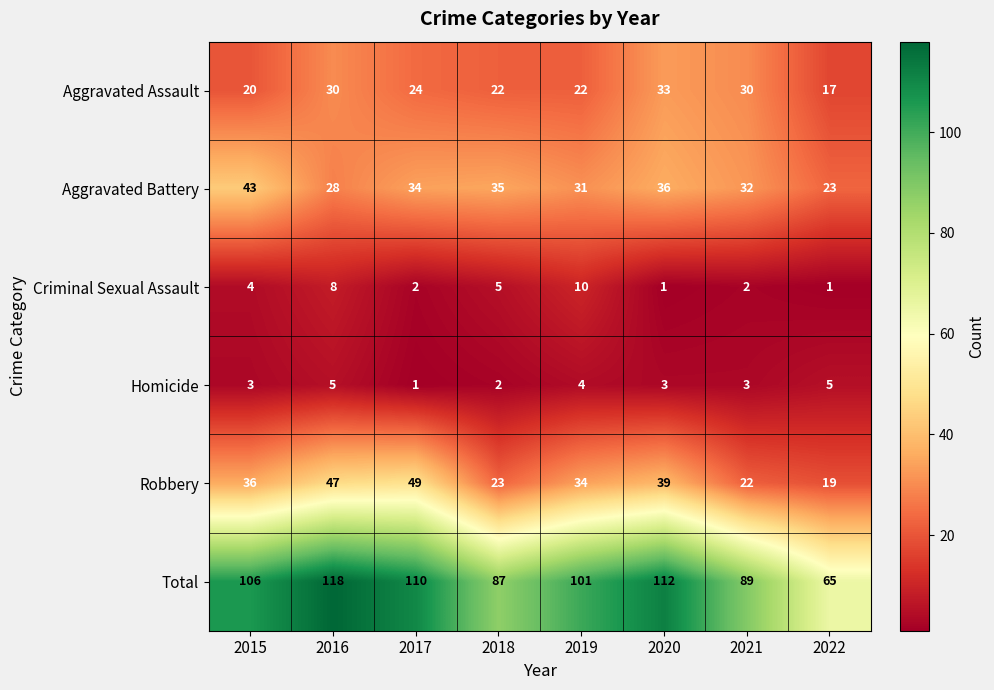

How many series are shown in this chart?

6